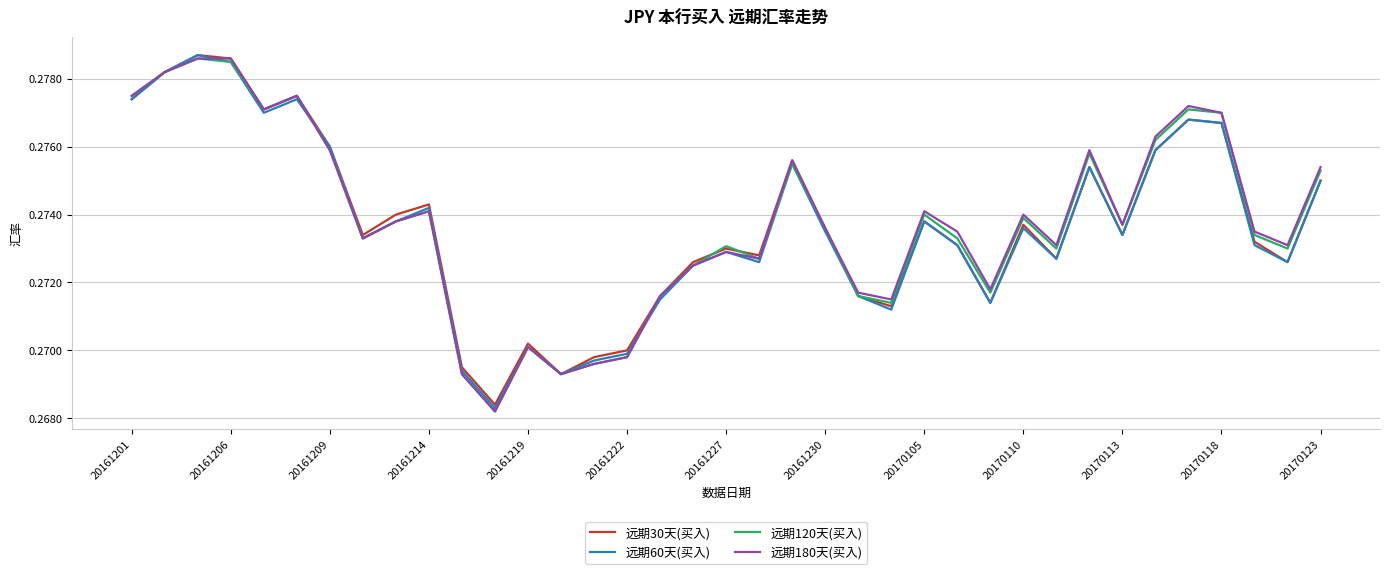

What is the highest value of the 远期180天(买入) series?

0.3